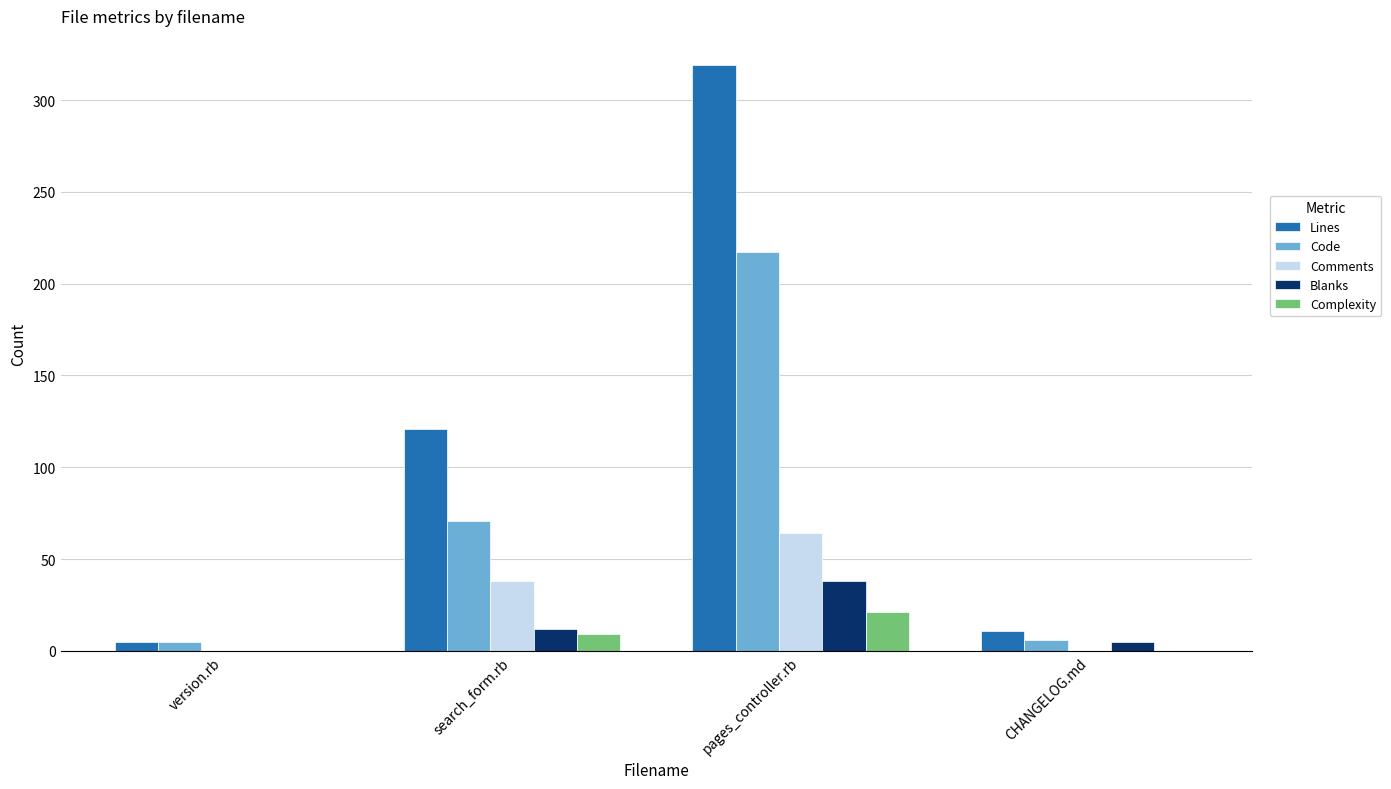

How many series are shown in this chart?

5